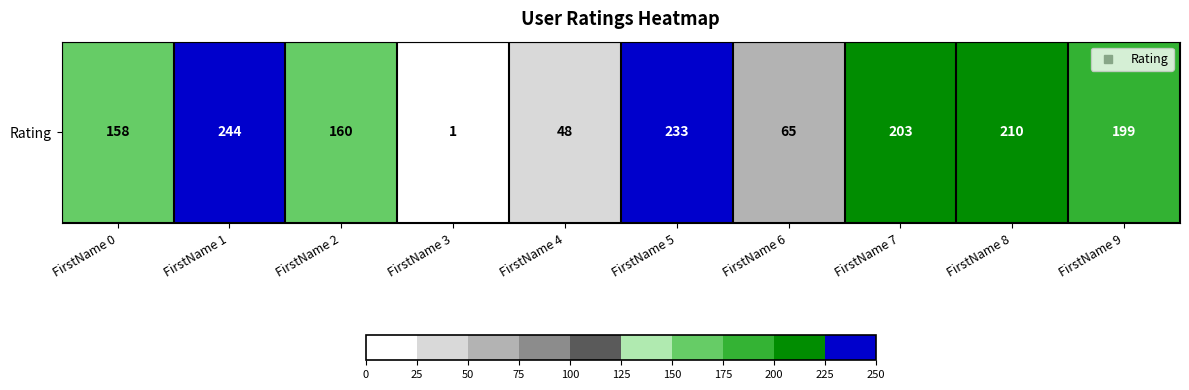

List the labels in order of value, smallest first.

FirstName 3, FirstName 4, FirstName 6, FirstName 0, FirstName 2, FirstName 9, FirstName 7, FirstName 8, FirstName 5, FirstName 1